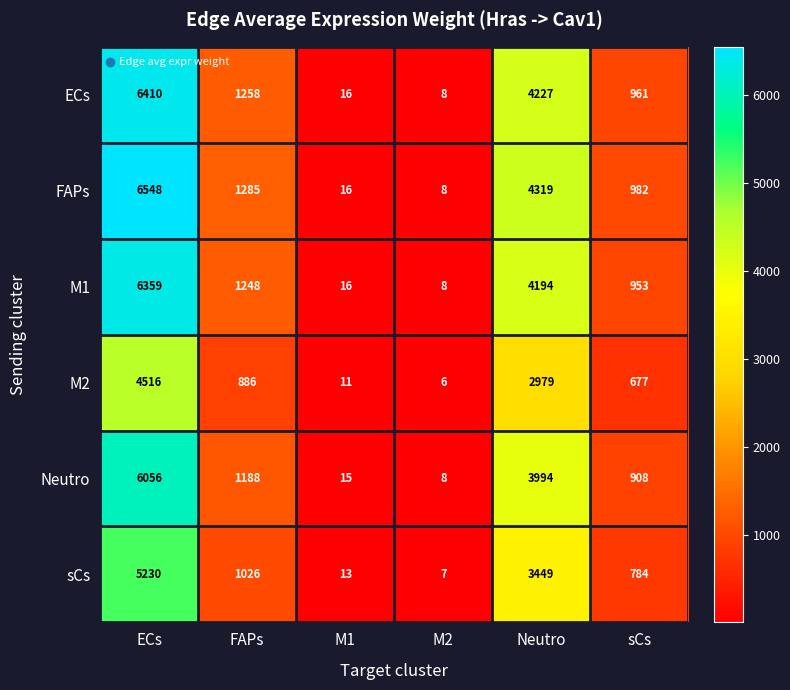

At which category is the sum across all series the highest?

ECs